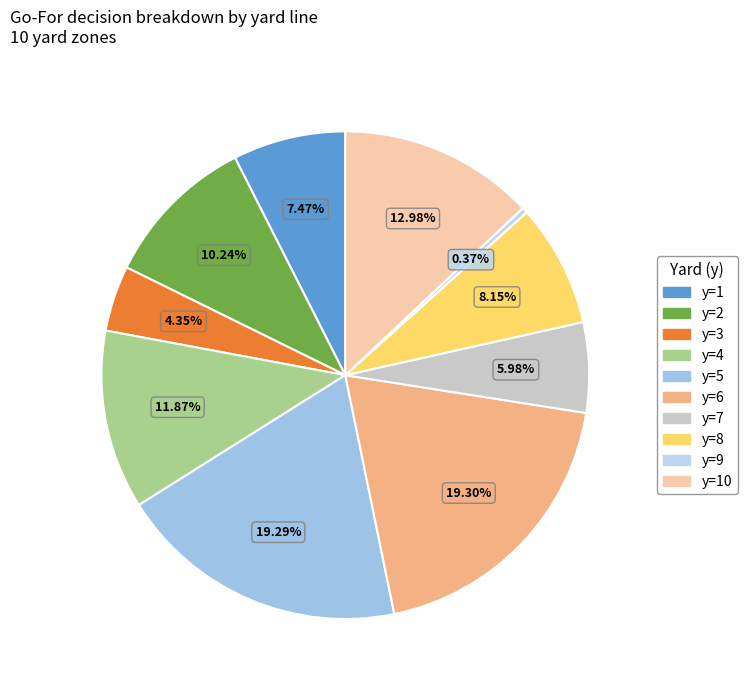

Which category has the biggest portion of the pie?

y=6